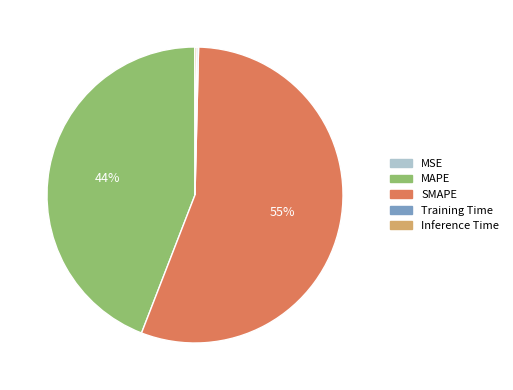

The MAPE slice represents 36% of the pie. True or false?

False